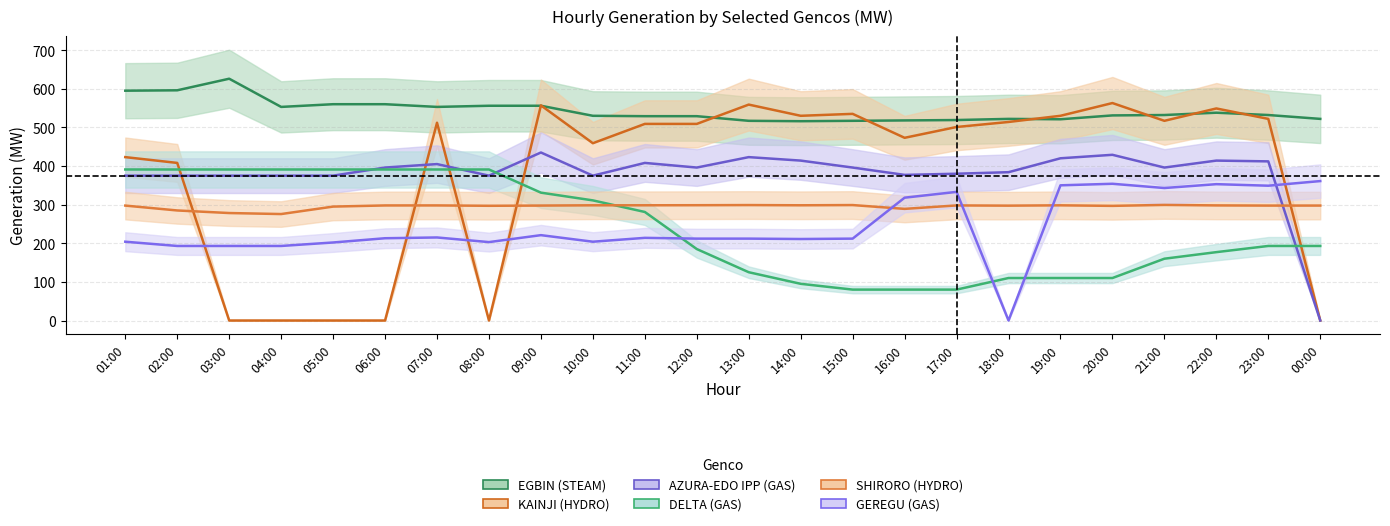

What value does the AZURA-EDO IPP (GAS) series have at 15:00?

396.0